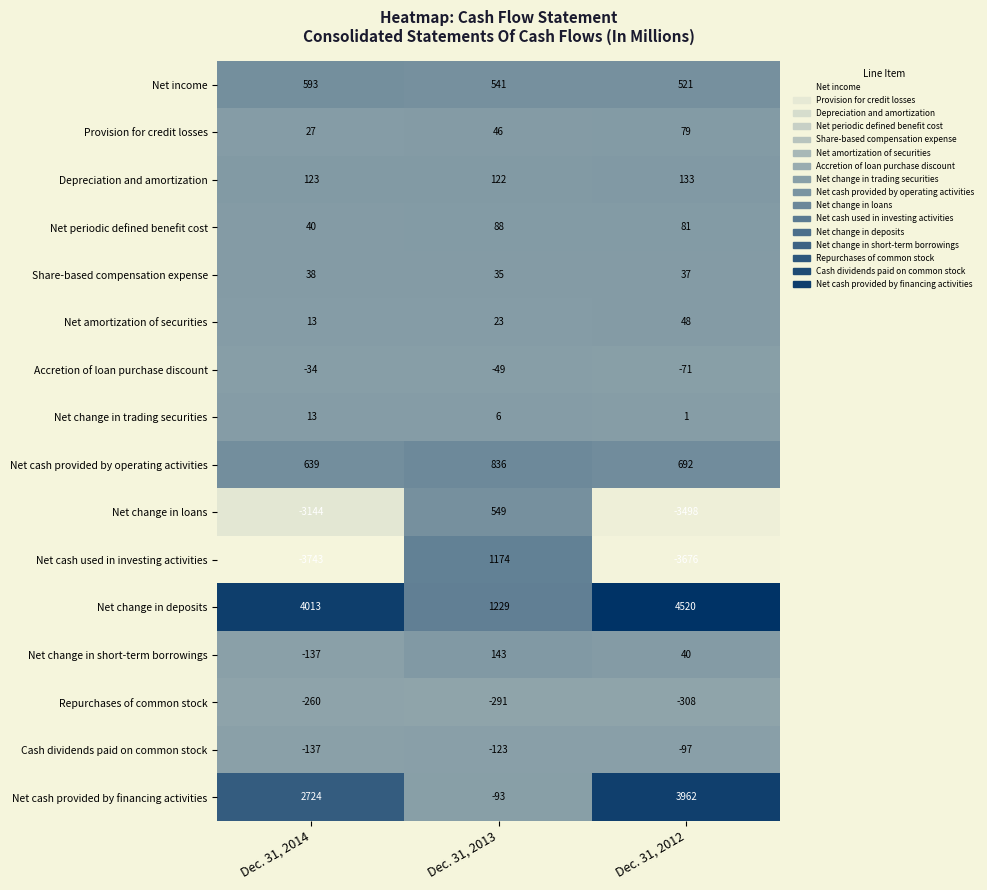

Which category has the lowest value in the Net amortization of securities series?

Dec. 31, 2014